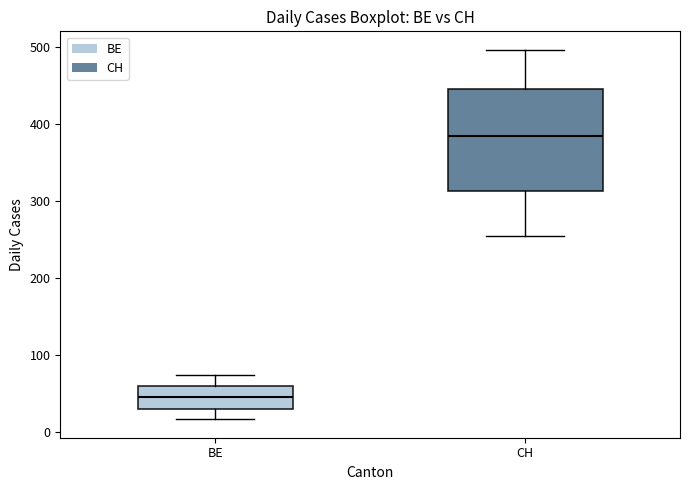

Comparing the boxes themselves (not the whiskers), which one is the tallest?

CH